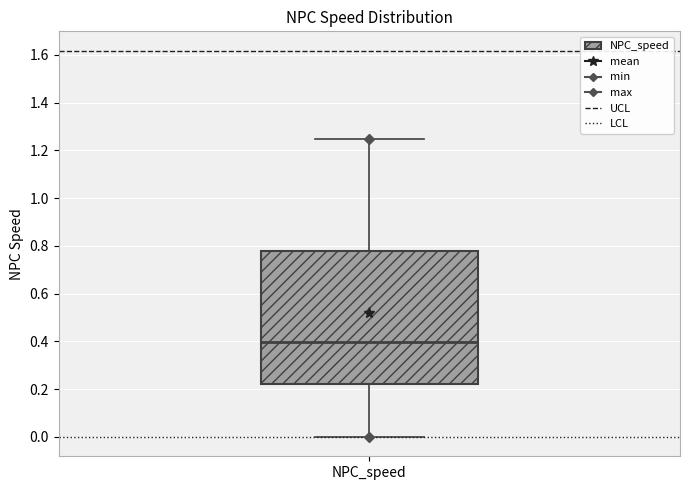

Where does the lower whisker of the box for NPC_speed end on the y-axis? The values are not printed on the chart, so give them approximately, as read against the axis.

0.00